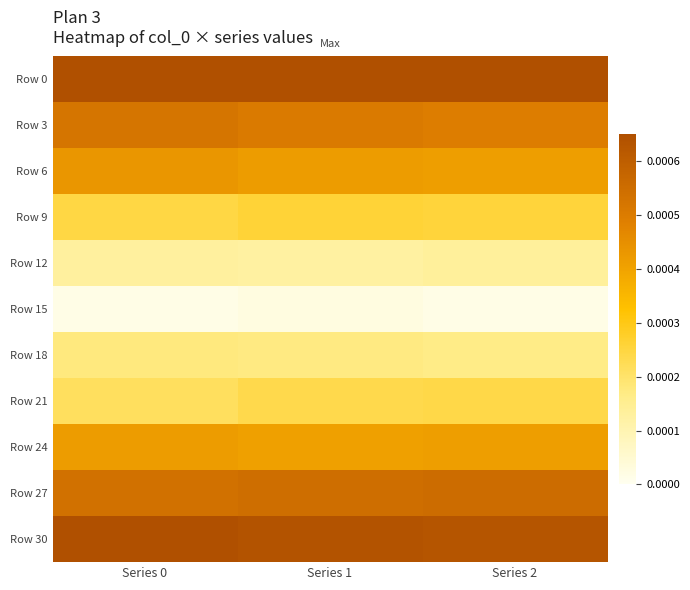

Count the number of categories in the chart.

3